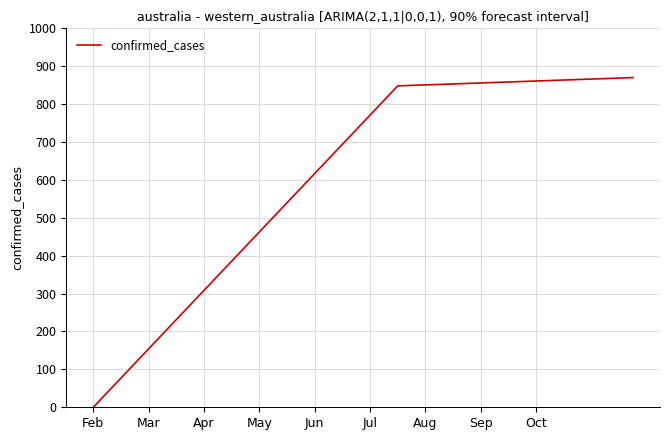

What is the difference between the maximum and minimum values?

870.0